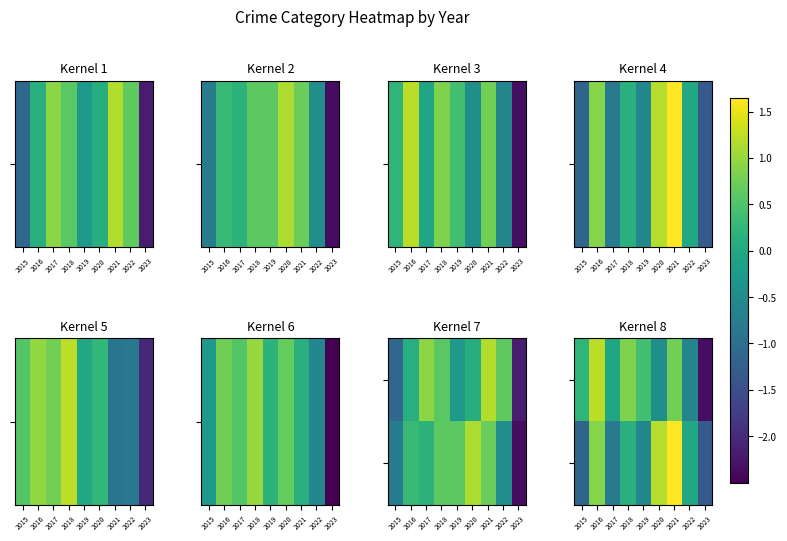

How many distinct data groups are displayed?

2